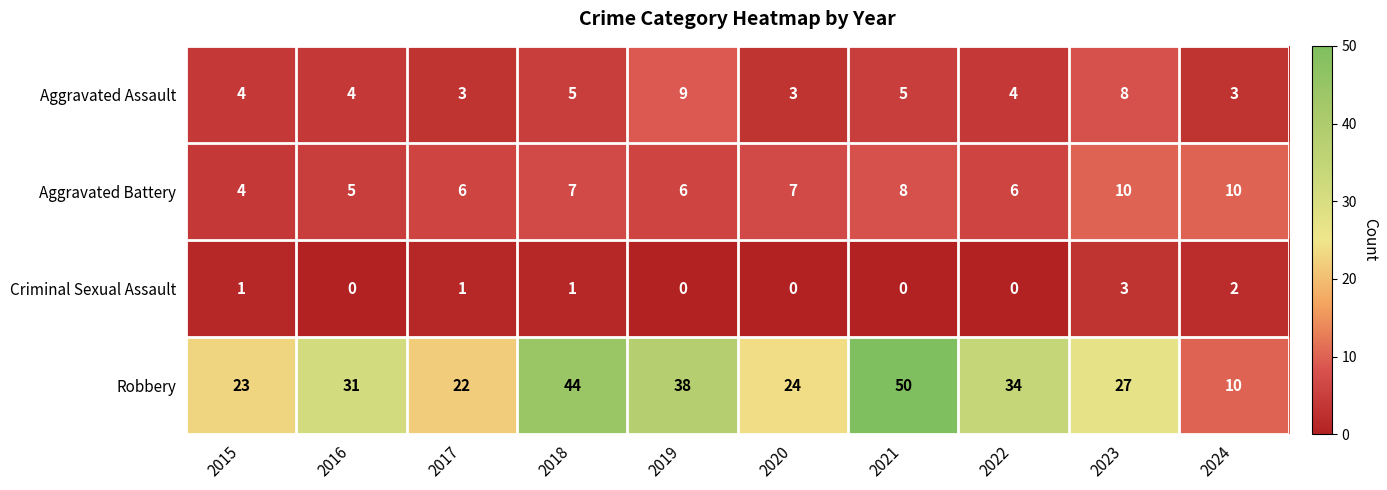

Rank the series by their maximum value, from highest to lowest.

Robbery, Aggravated Battery, Aggravated Assault, Criminal Sexual Assault